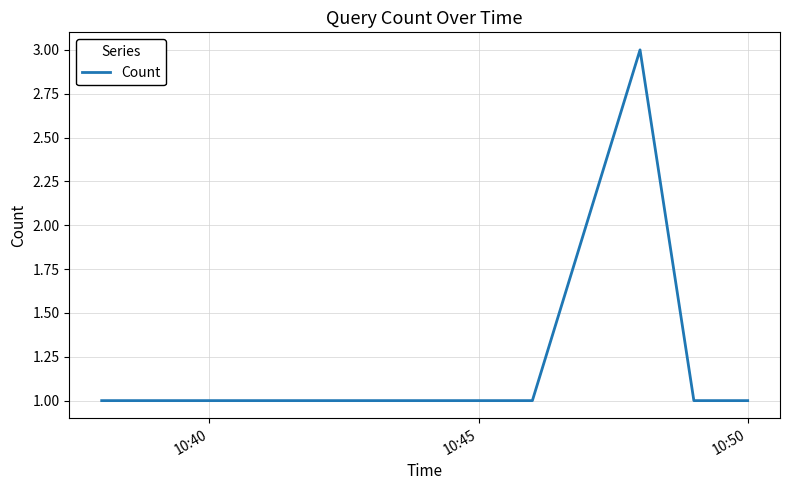

How many interior local peaks (higher than both neighbors) does the data have?

1